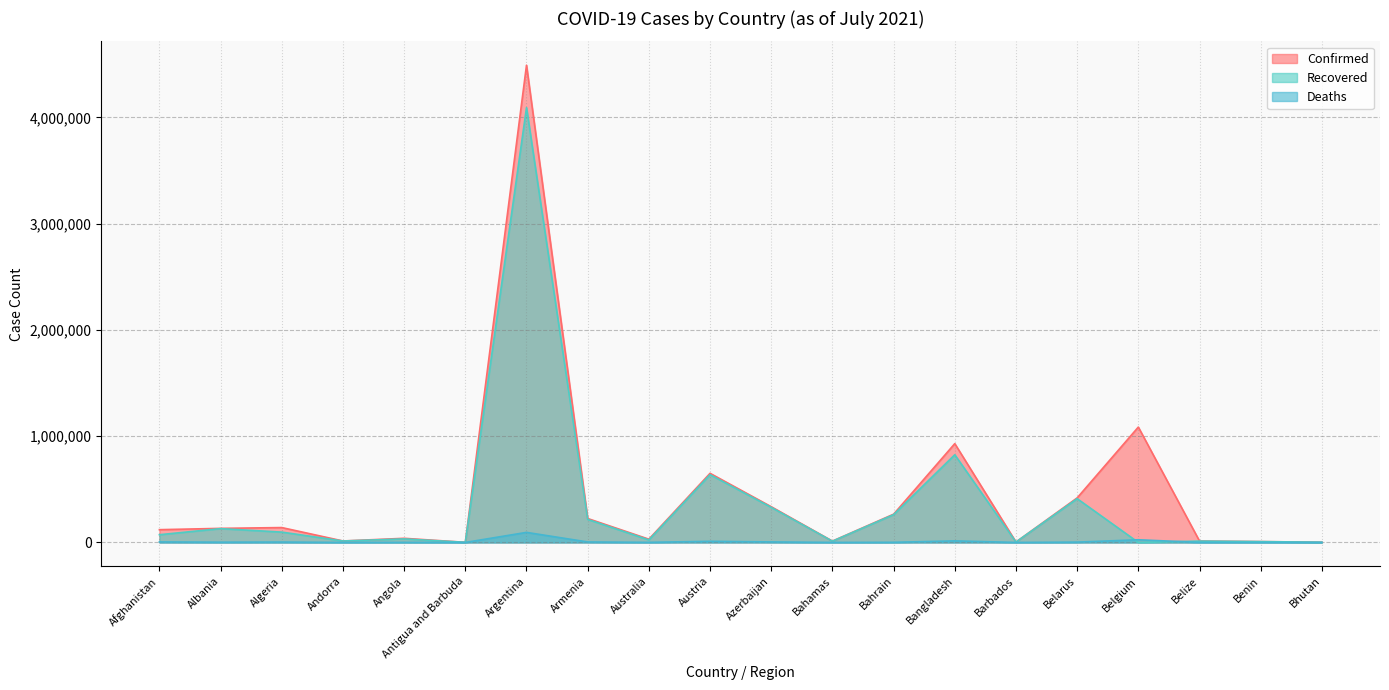

At Andorra, list the series in order from largest to smallest.

Confirmed, Recovered, Deaths